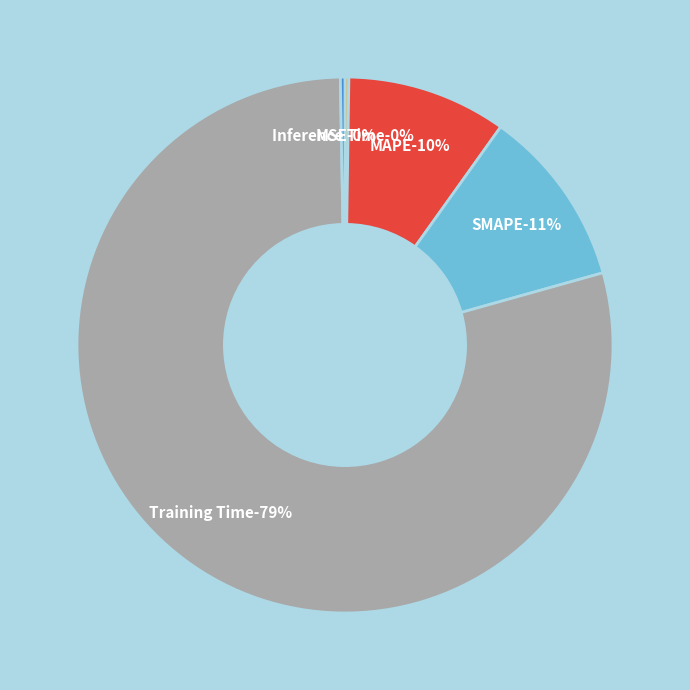

How many slices are in this pie chart?

5